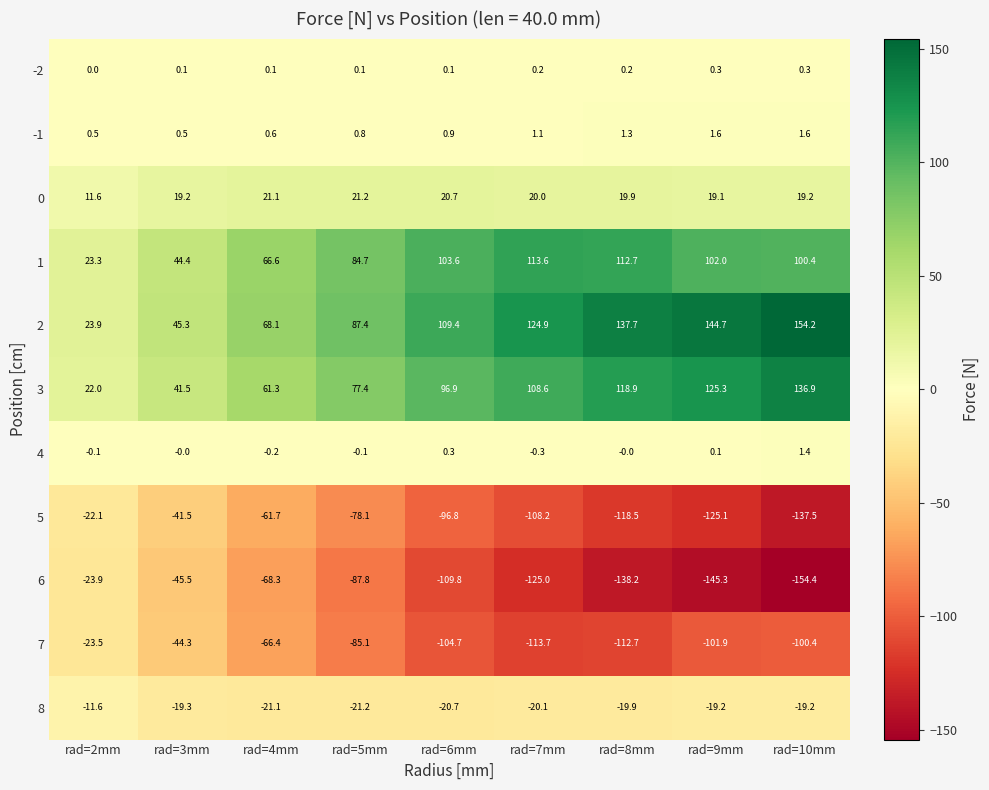

Which series changed the most between rad=6mm and rad=8mm?

6